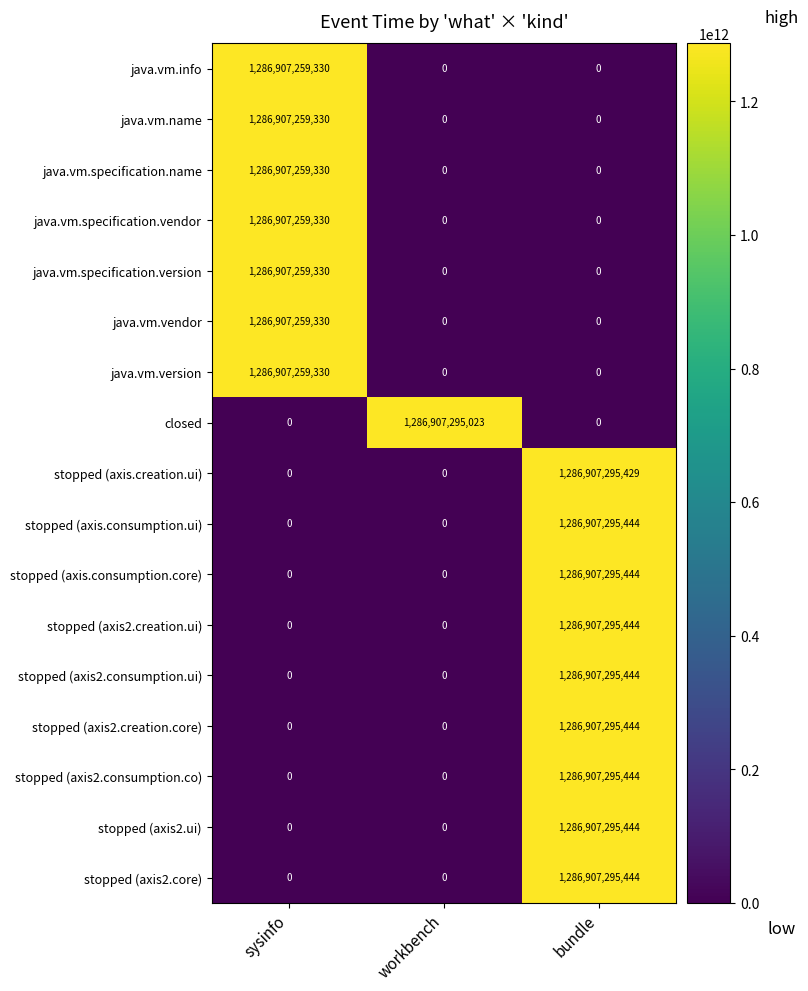

Which category has the highest value in the java.vm.vendor series?

sysinfo